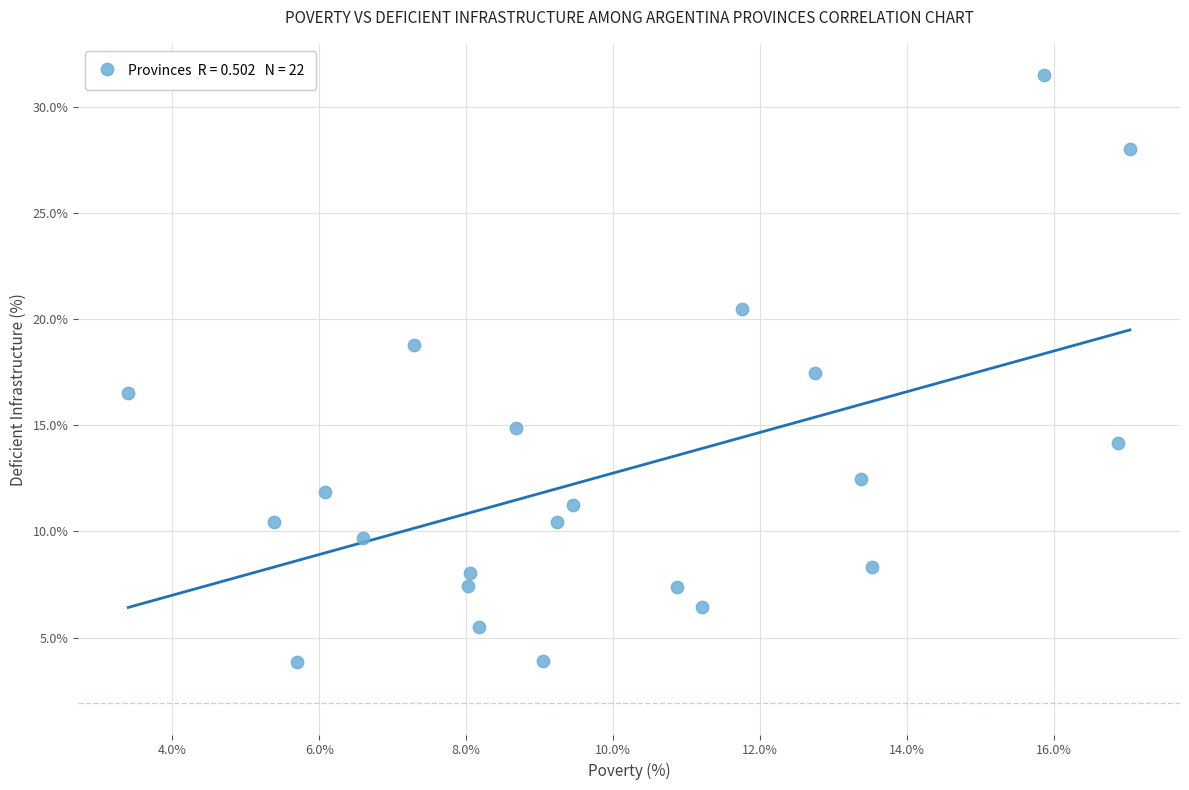

What is the range of X values (max minus min)?

13.6